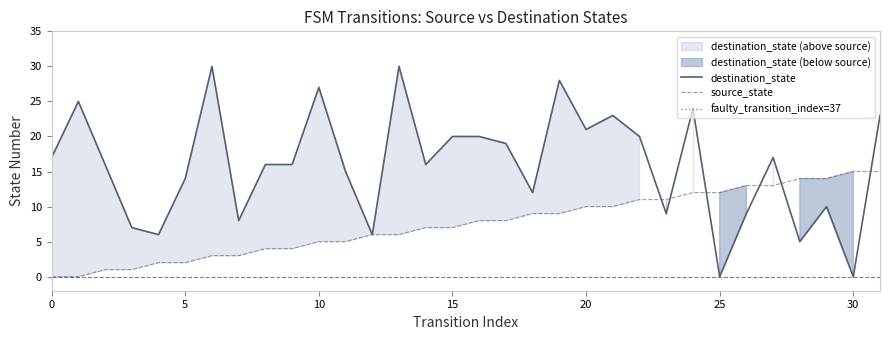

How many values in the destination_state series are below 16?

13